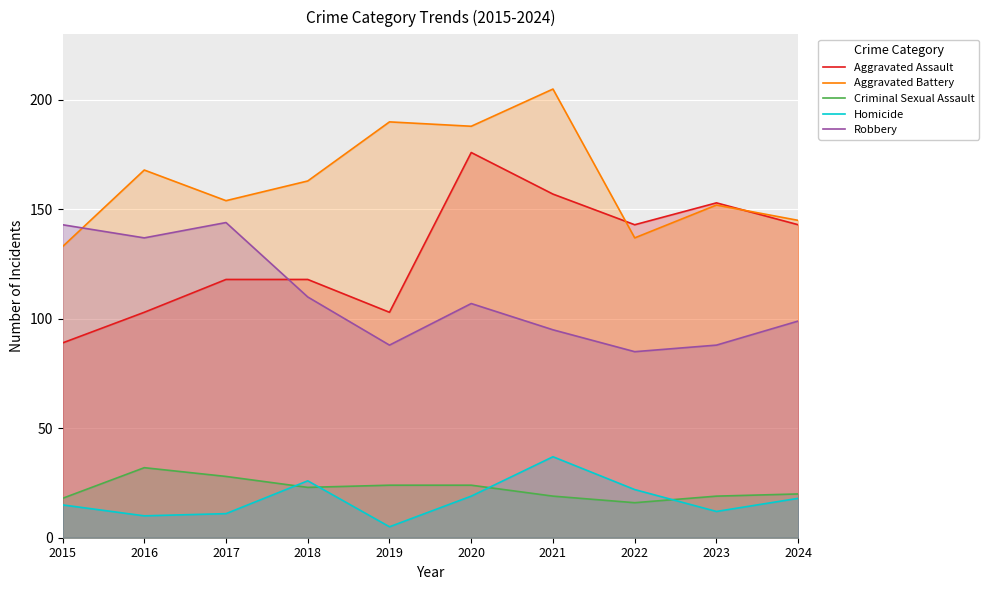

The value of Aggravated Battery at 2021 is 205. True or false?

True